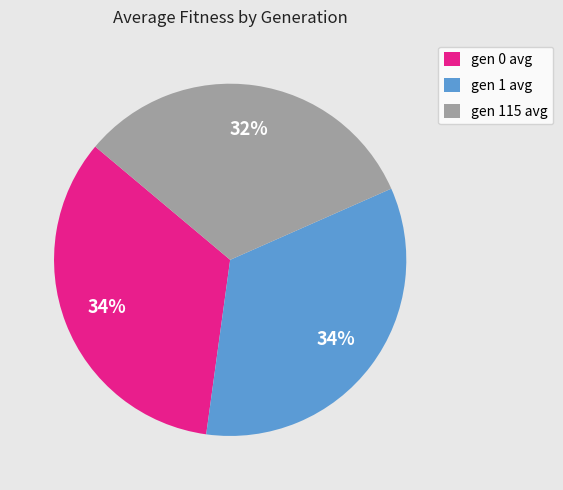

Is there any slice that represents more than half of the pie?

No